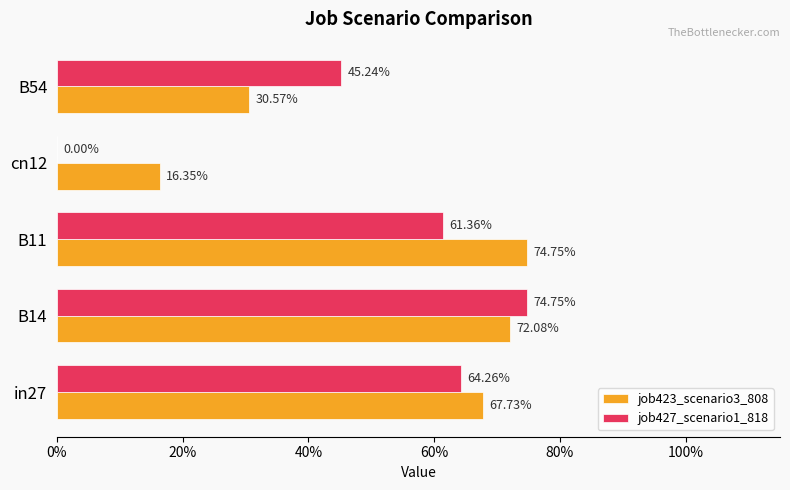

What position from the right is B11?

3